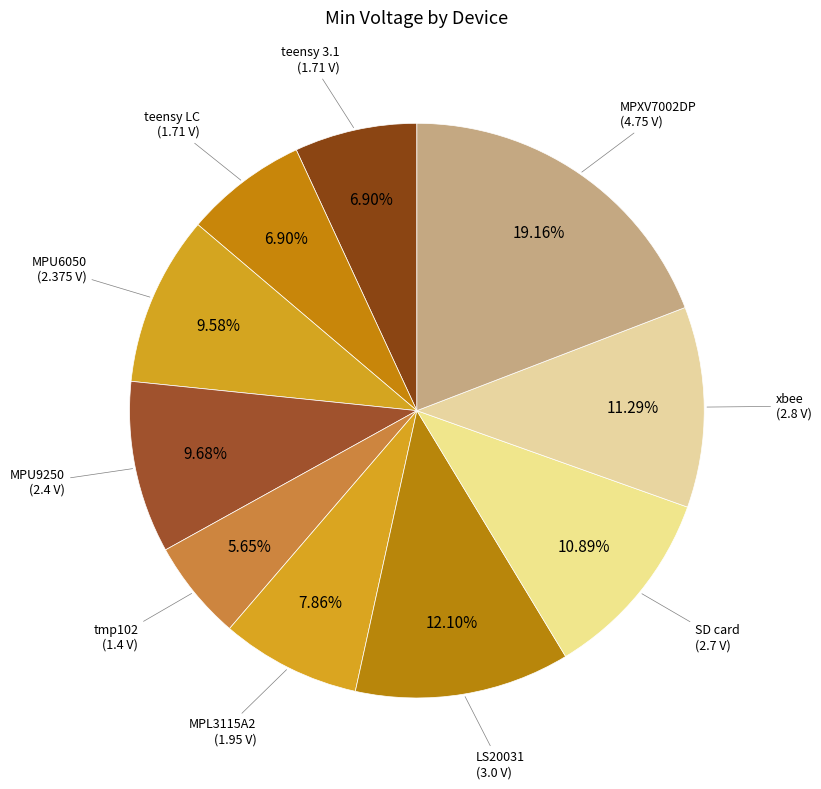

Which category has the smallest portion of the pie?

tmp102